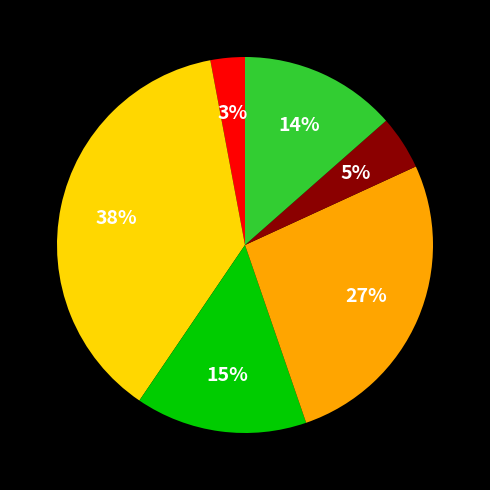

Count the number of slices in the pie.

6